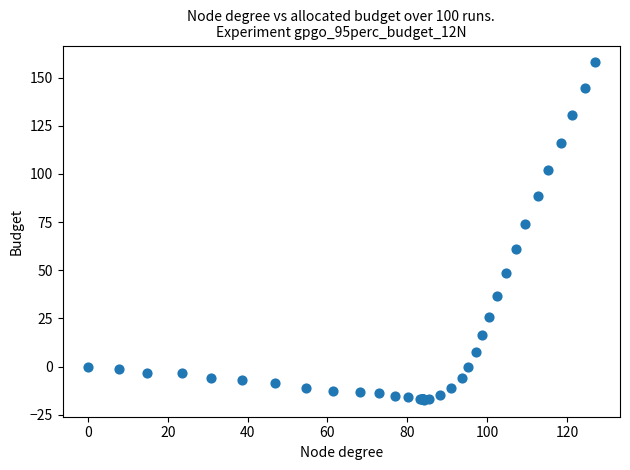

What Y value in the scatter plot is closest to 70?

74.2